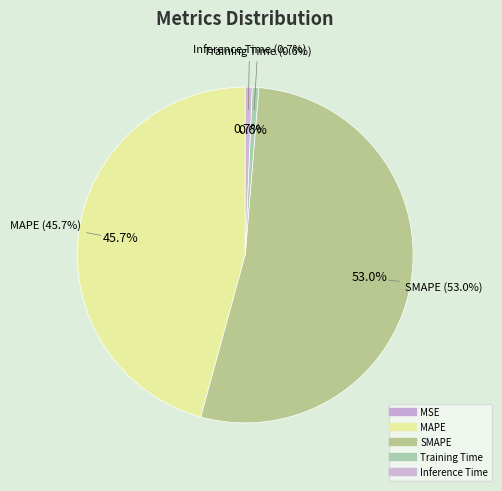

Which slice is the smallest?

MSE